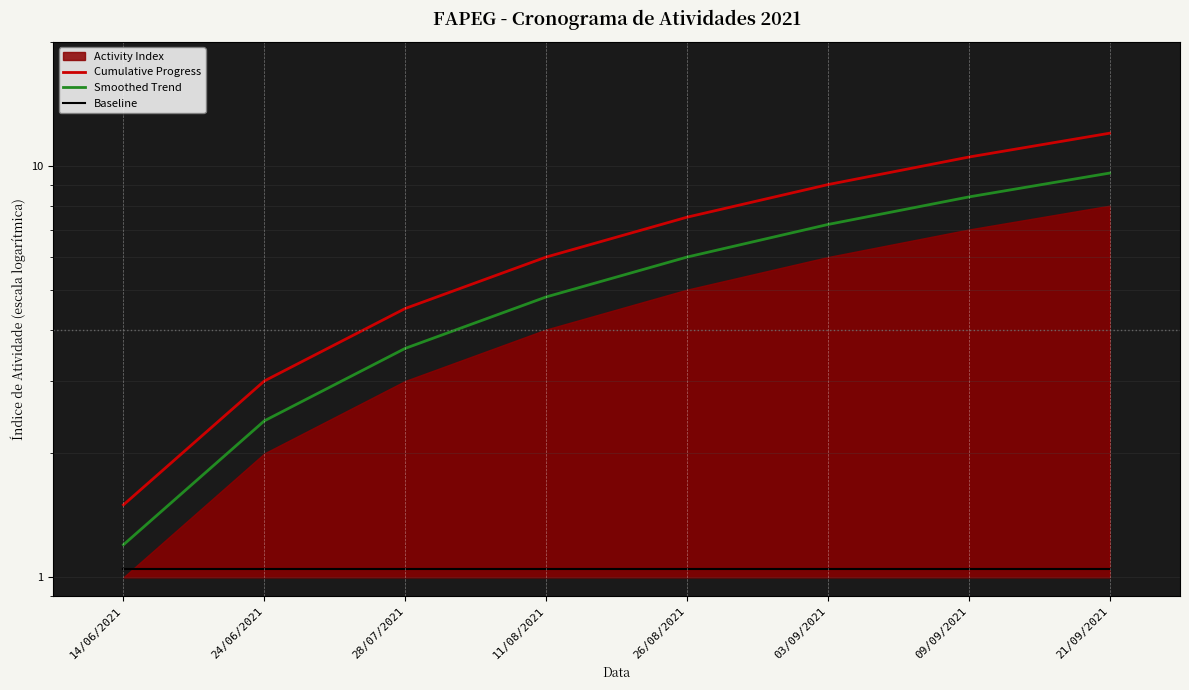

Which series changed the most between 26/08/2021 and 09/09/2021?

Cumulative Progress